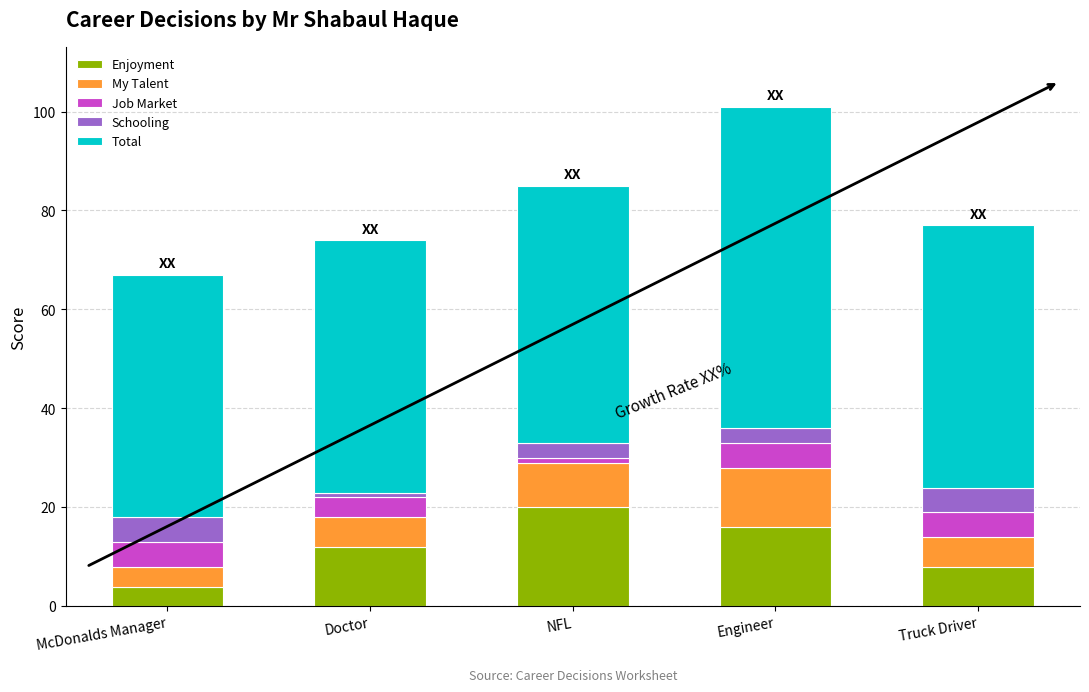

What is the highest value of the Enjoyment series?

20